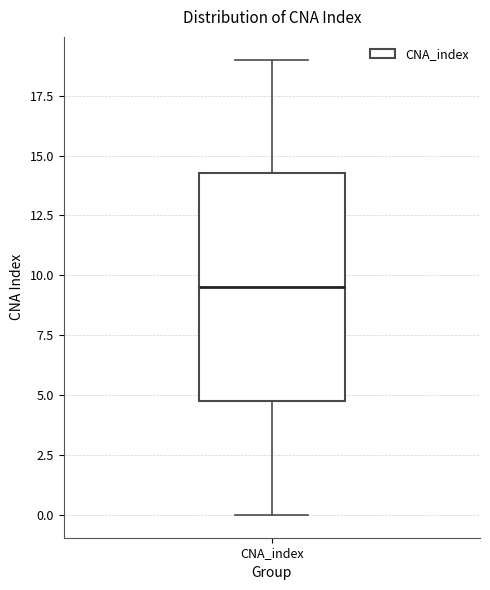

Where is the lower edge of the box for CNA_index on the y-axis? The values are not printed on the chart, so give them approximately, as read against the axis.

5.0